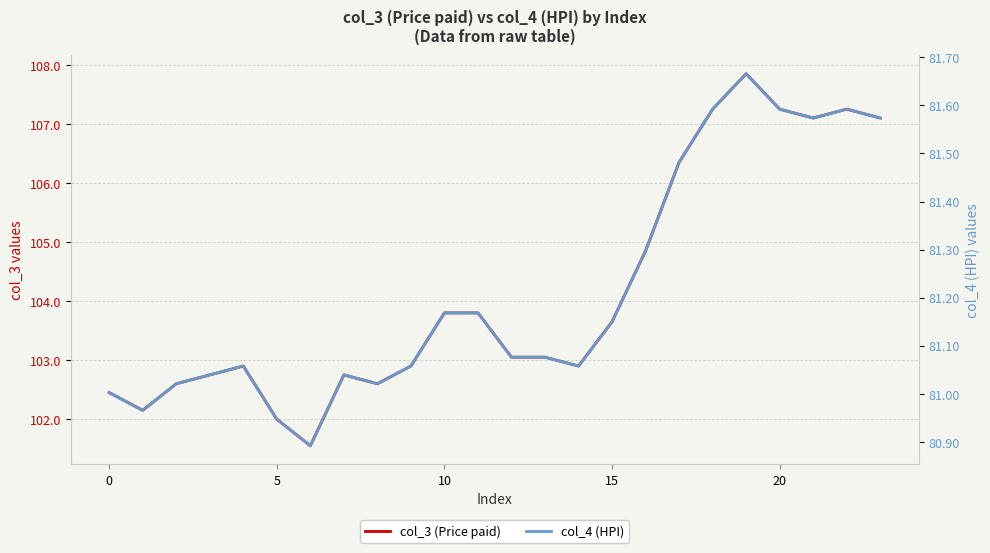

What is the sum of the col_4 (HPI) values at 5 and 15?

162.2